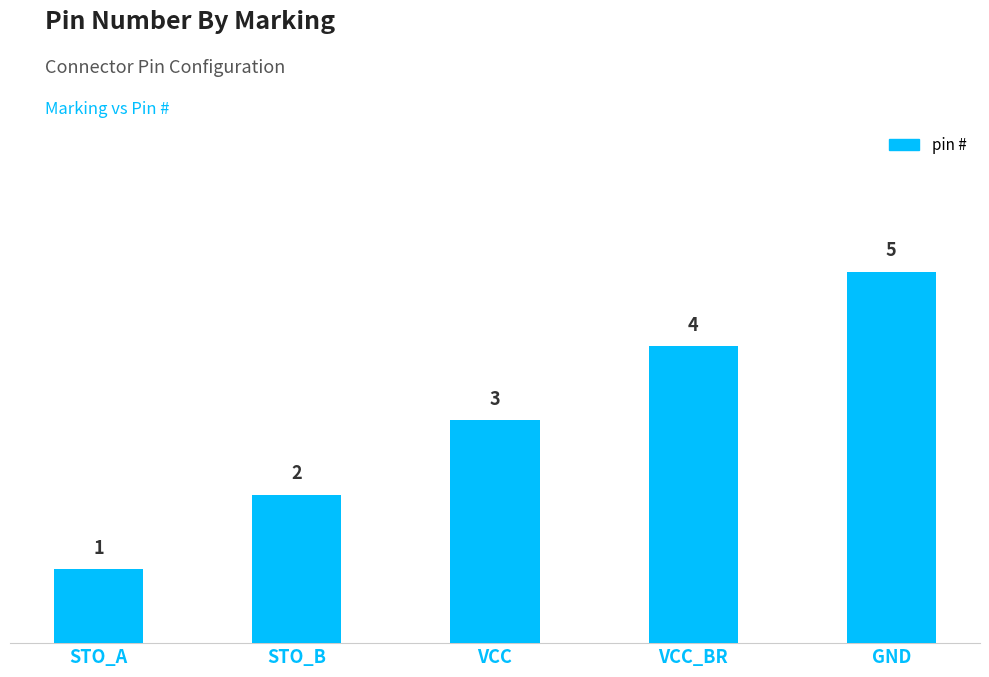

At which category does the chart reach its minimum across all series?

STO_A